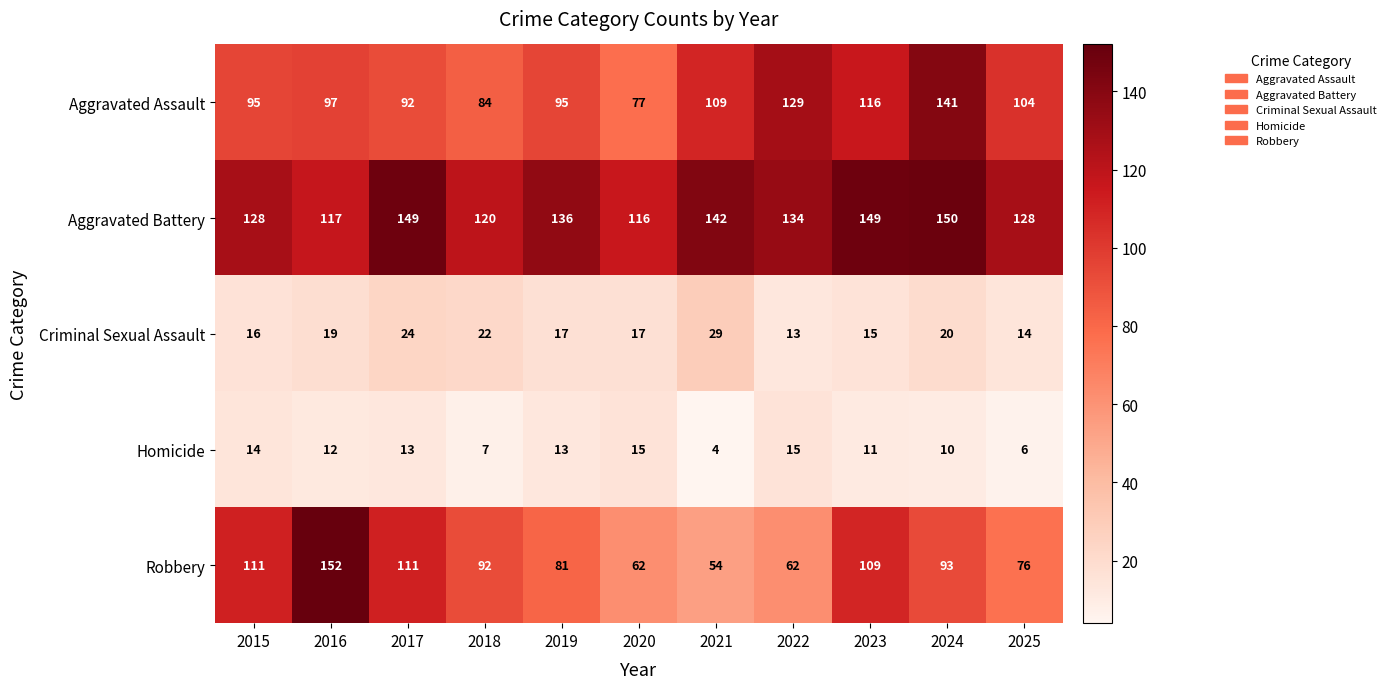

Which series changed the most between 2019 and 2025?

Aggravated Assault